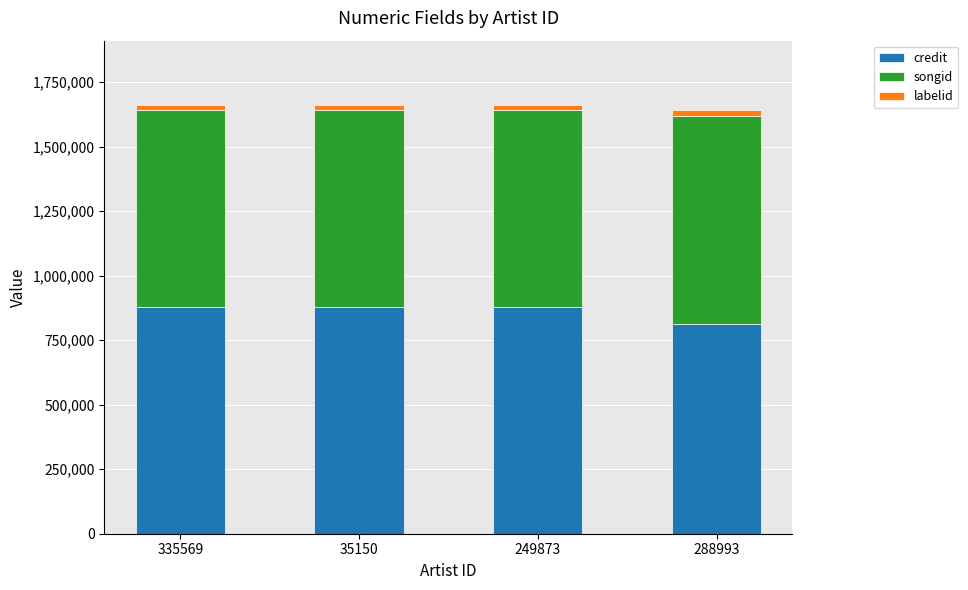

What is the highest value of the credit series?

878731